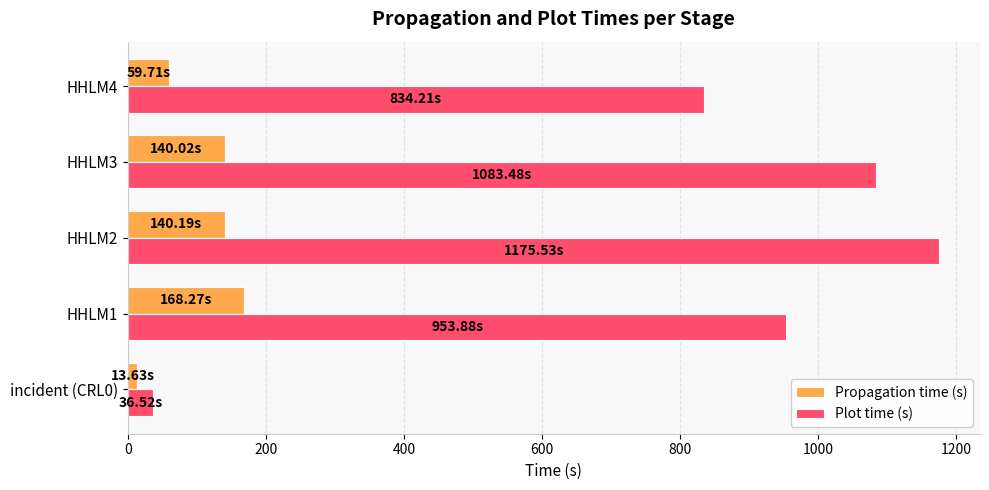

Which series has the largest total across all categories?

Plot time (s)